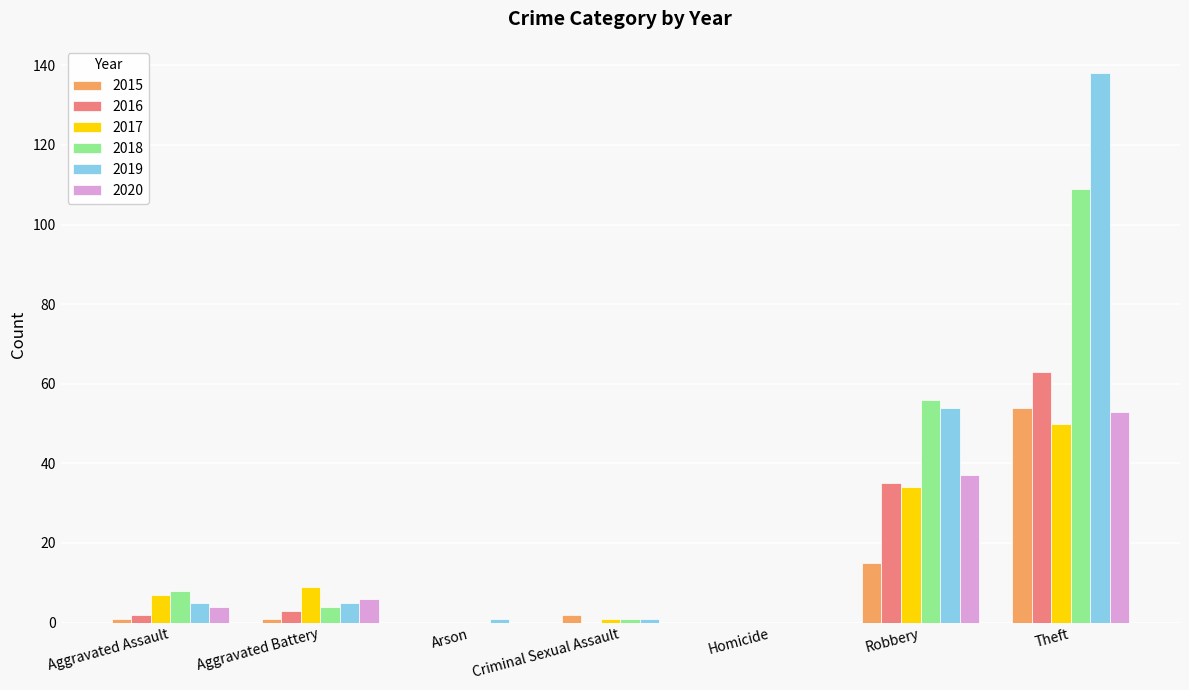

At which label does 2017 reach its peak?

Theft